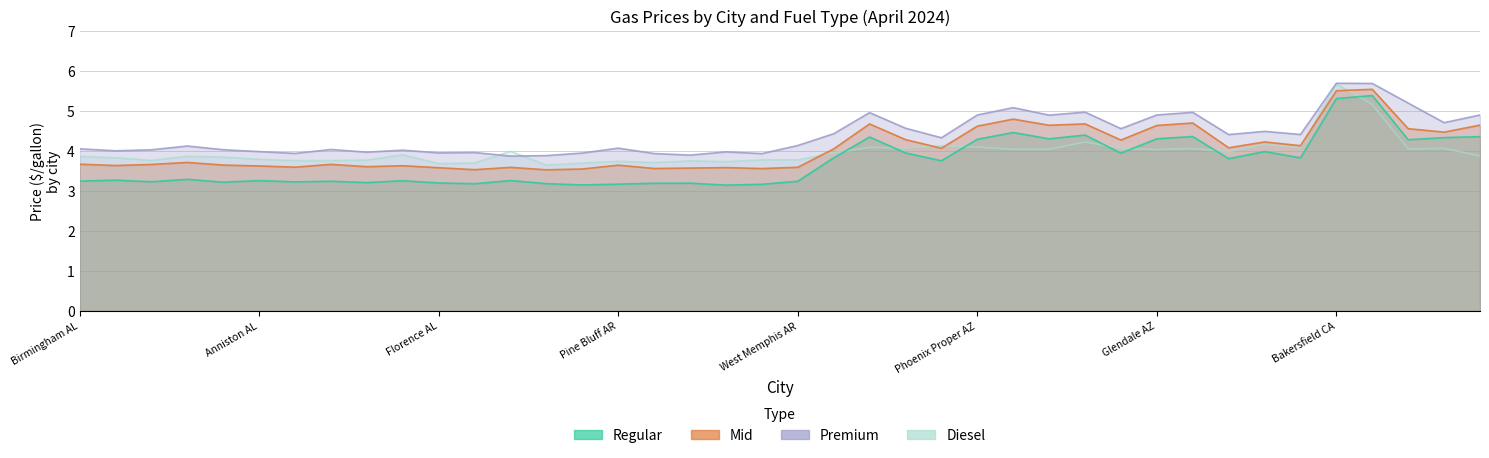

What is the difference between the maximum and minimum values in the premium series?

1.8